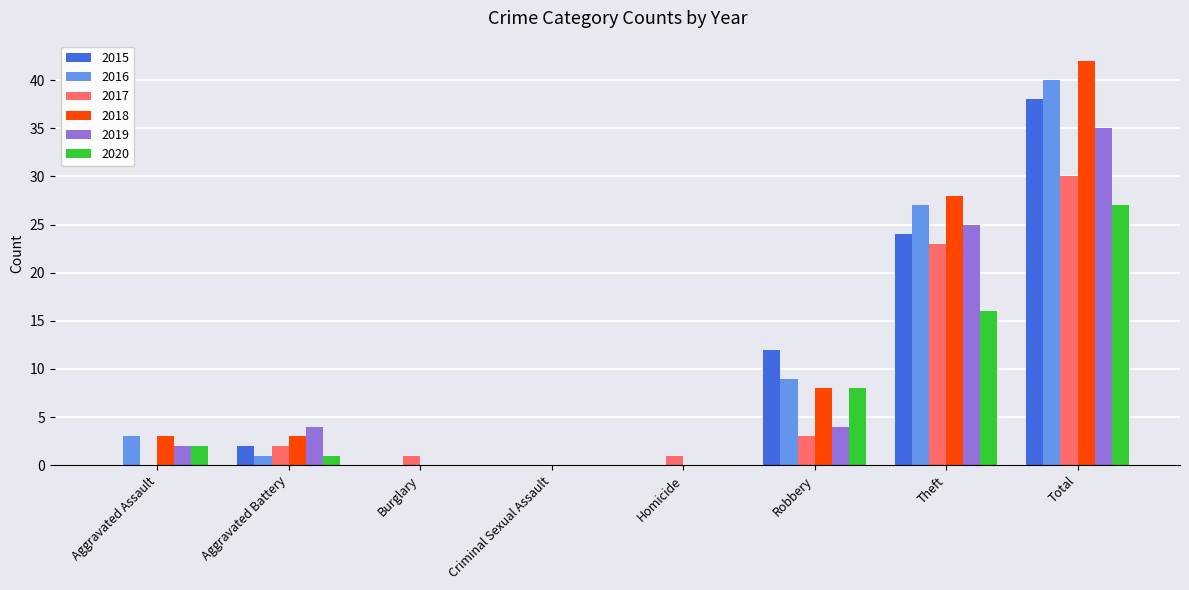

At which label is 2015 closest to 19?

Theft